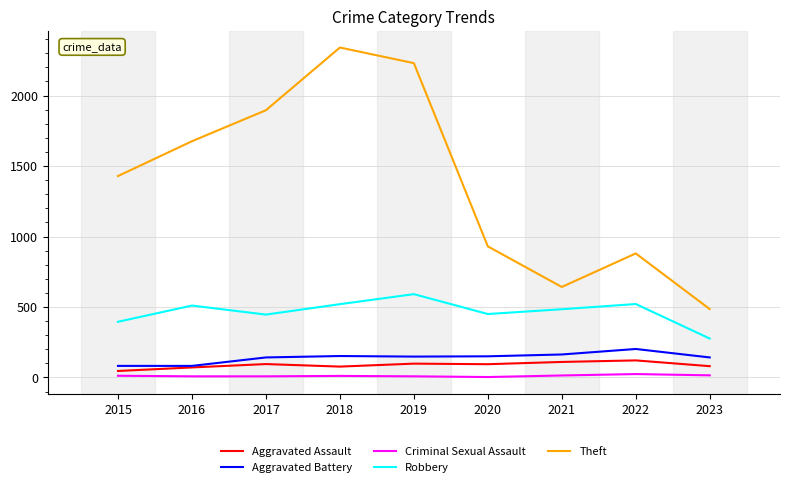

What is the difference between the second highest and second lowest values in the Theft series?

1588